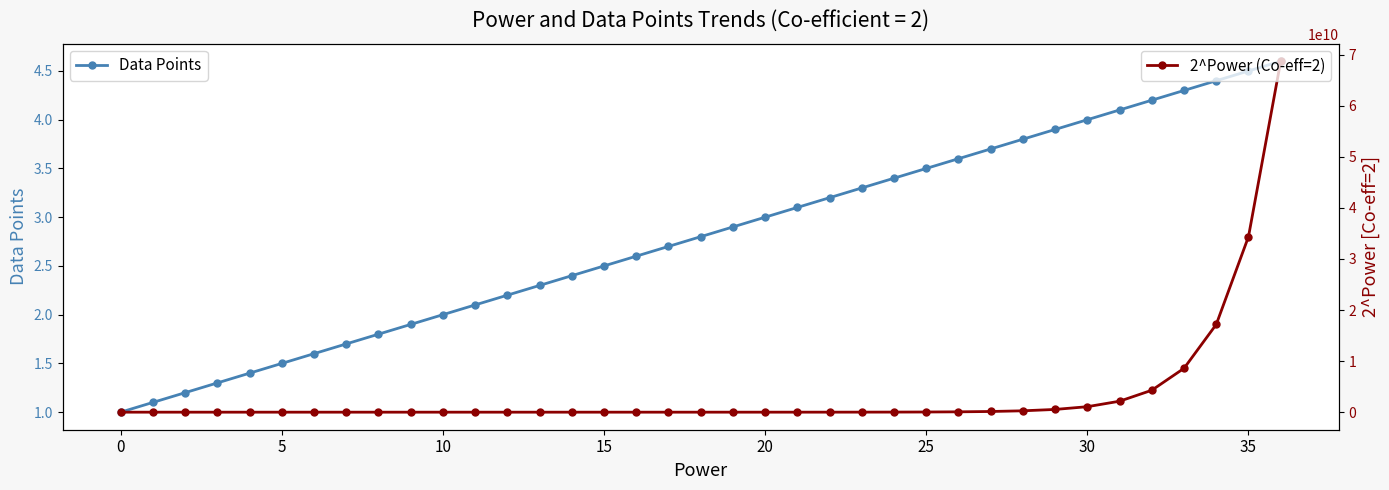

True or false: Data Points has a value of 1.3 at 30.

False